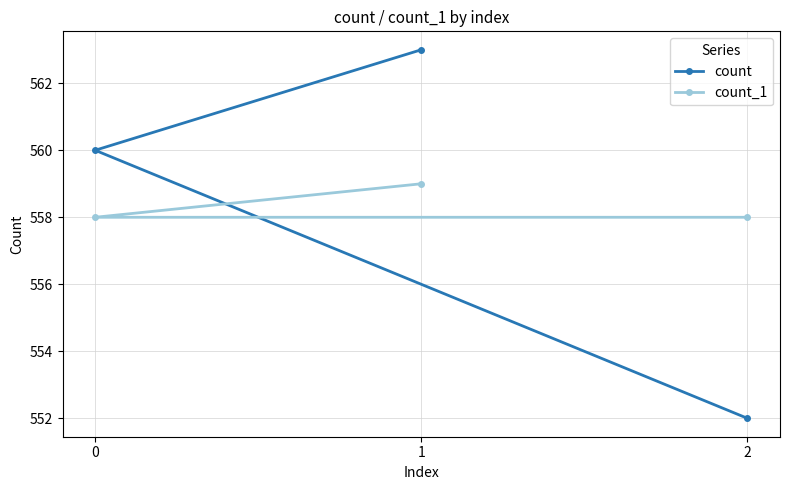

What is the value of the count point at the 1st from the left?

560